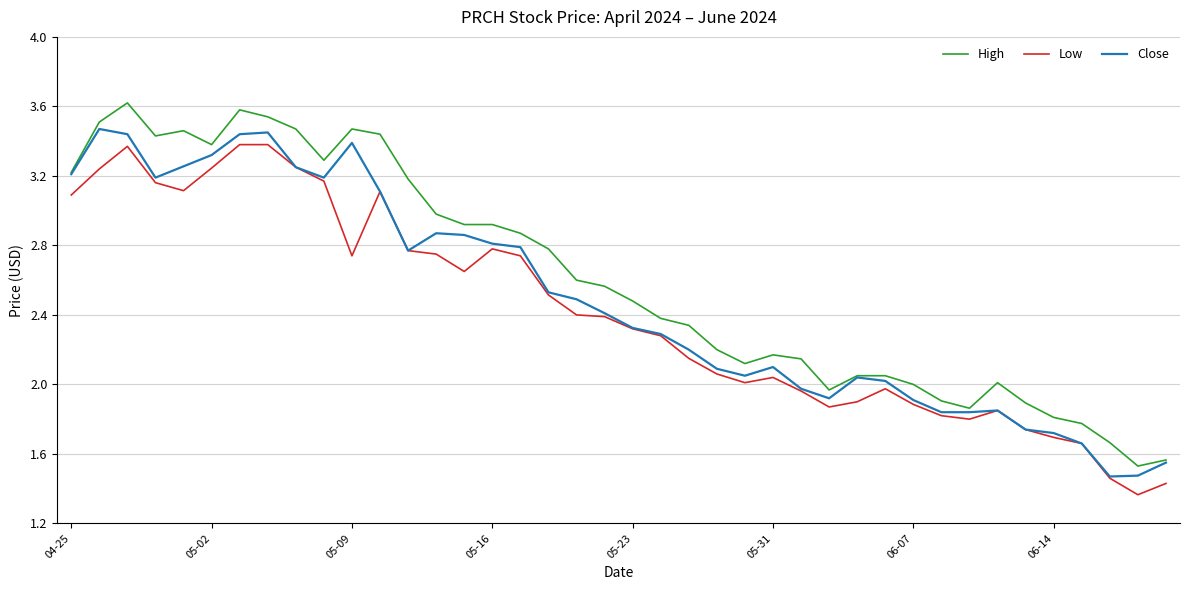

Which series has the largest total across all categories?

High